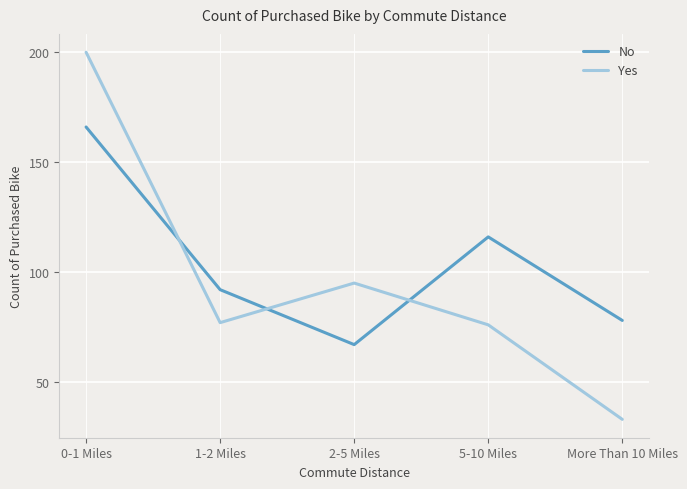

At which category is the sum across all series the highest?

0-1 Miles